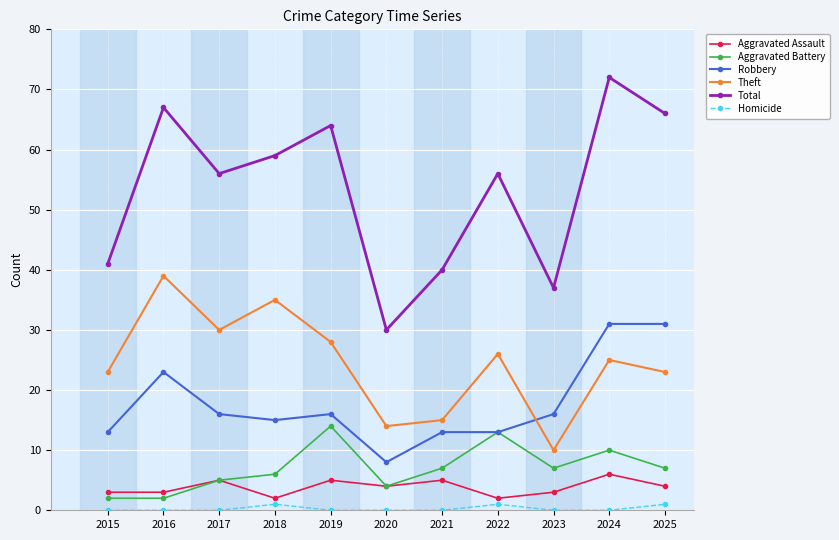

What is the difference between the Theft values at 2020 and 2016?

25